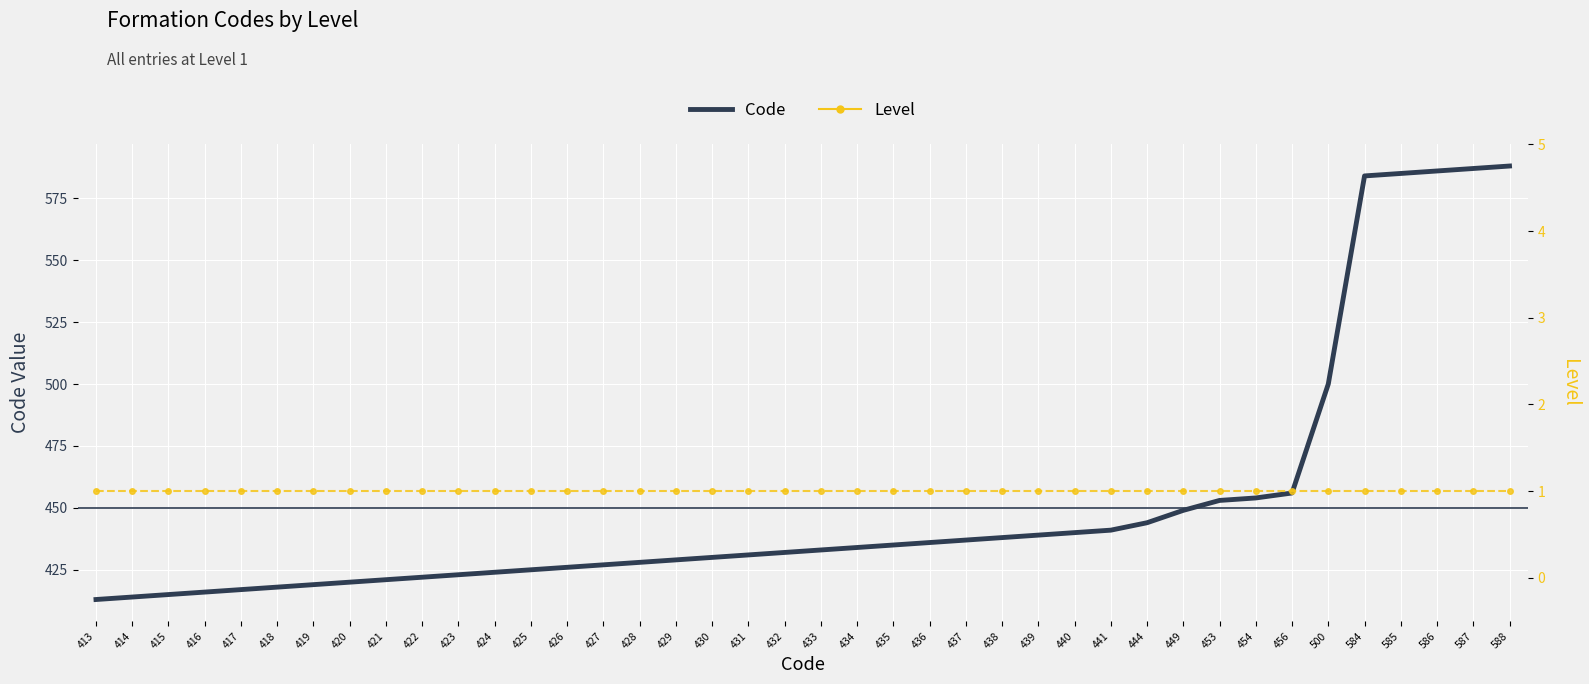

What value does the Level series have at 422?

1